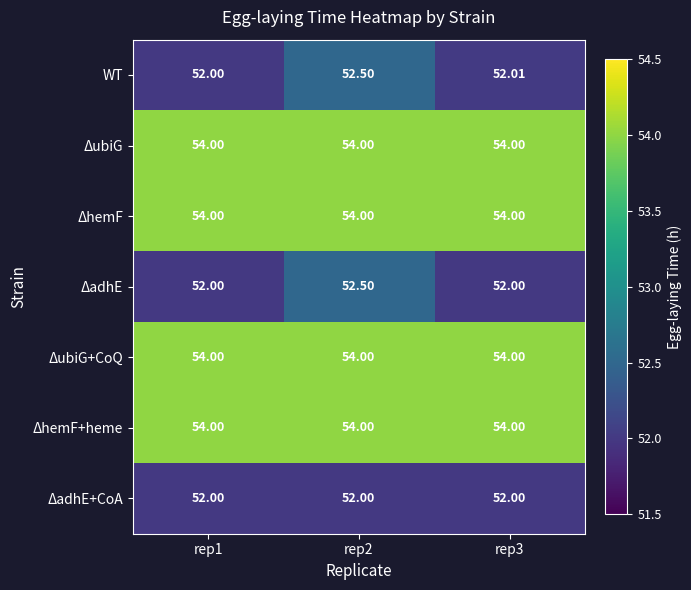

Reading left to right, extract all data points from this chart.

WT: rep1=52.0	rep2=52.5	rep3=52.0
ΔubiG: rep1=54.0	rep2=54.0	rep3=54.0
ΔhemF: rep1=54.0	rep2=54.0	rep3=54.0
ΔadhE: rep1=52.0	rep2=52.5	rep3=52.0
ΔubiG+CoQ: rep1=54.0	rep2=54.0	rep3=54.0
ΔhemF+heme: rep1=54.0	rep2=54.0	rep3=54.0
ΔadhE+CoA: rep1=52.0	rep2=52.0	rep3=52.0